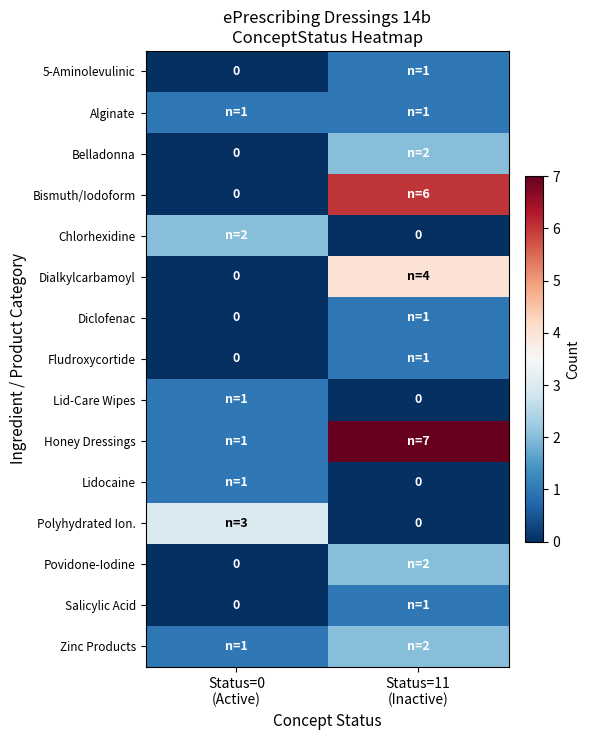

Is it true that Chlorhexidine equals 2 at Status=0 (Active)?

True